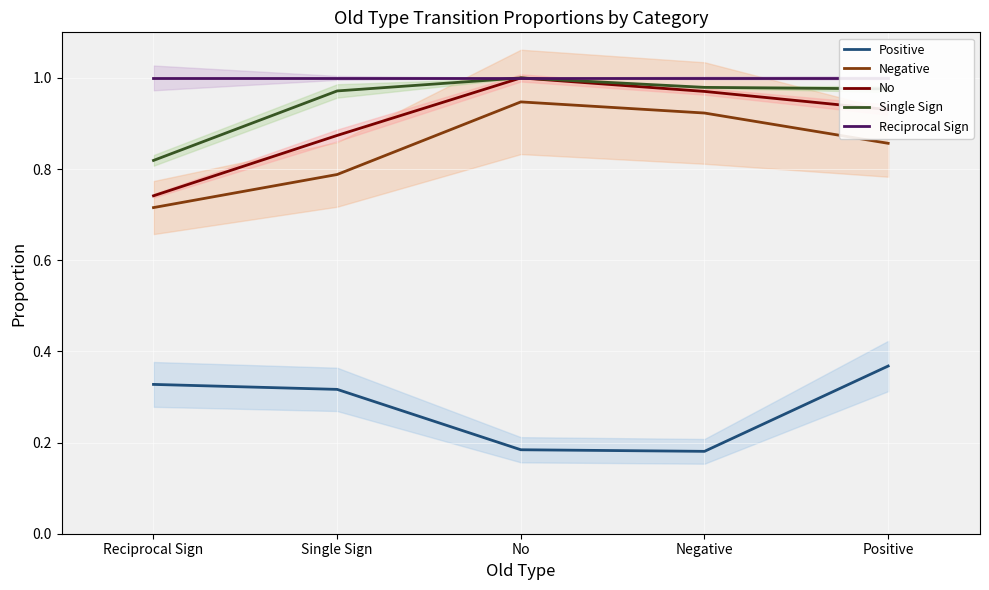

What is the label of the 1st point from the left?

Reciprocal Sign